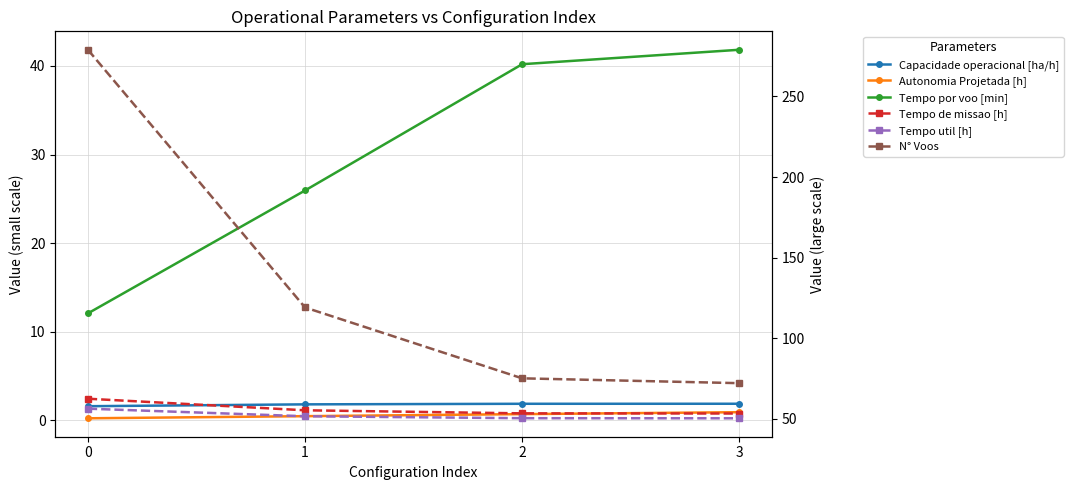

How many lines are shown in the chart?

6